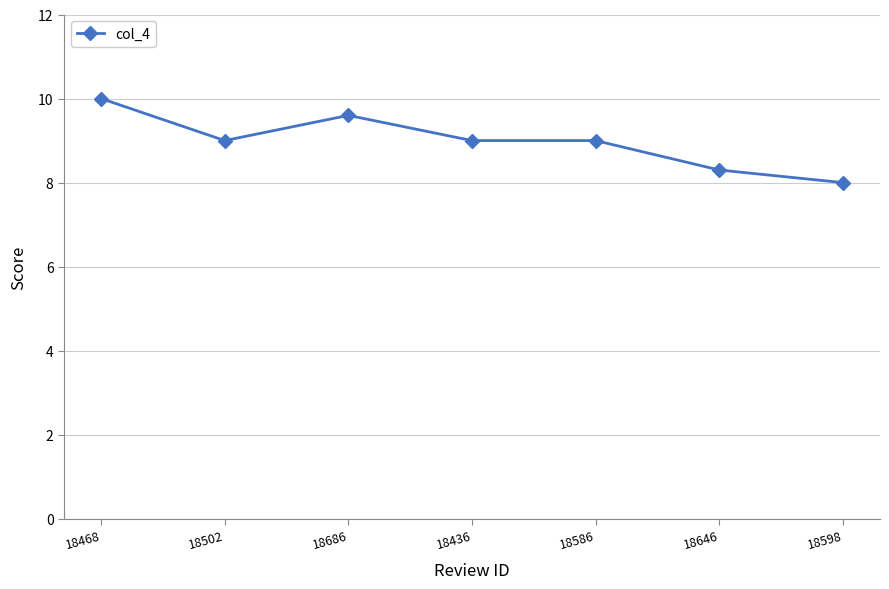

What value does the data have at 18502?

9.0